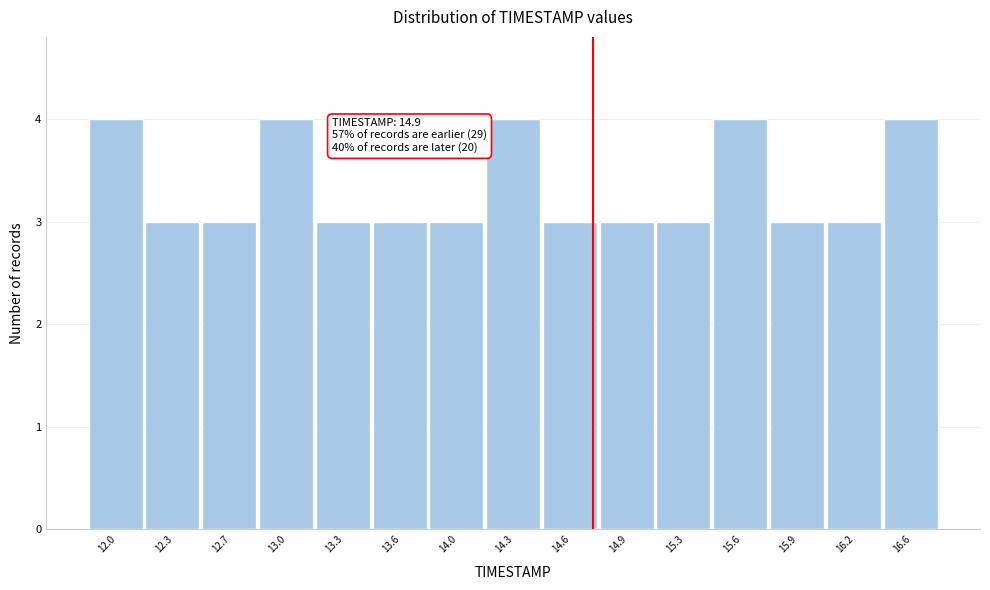

Reading left to right, extract all data points from this chart.

4	3	3	4	3	3	3	4	3	3	3	4	3	3	4